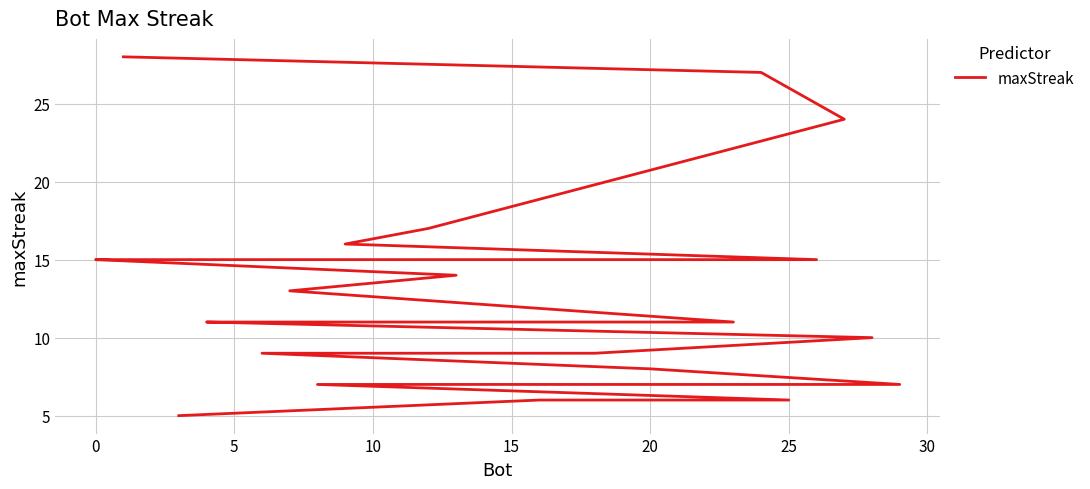

What is the label of the 21st point from the right?

9